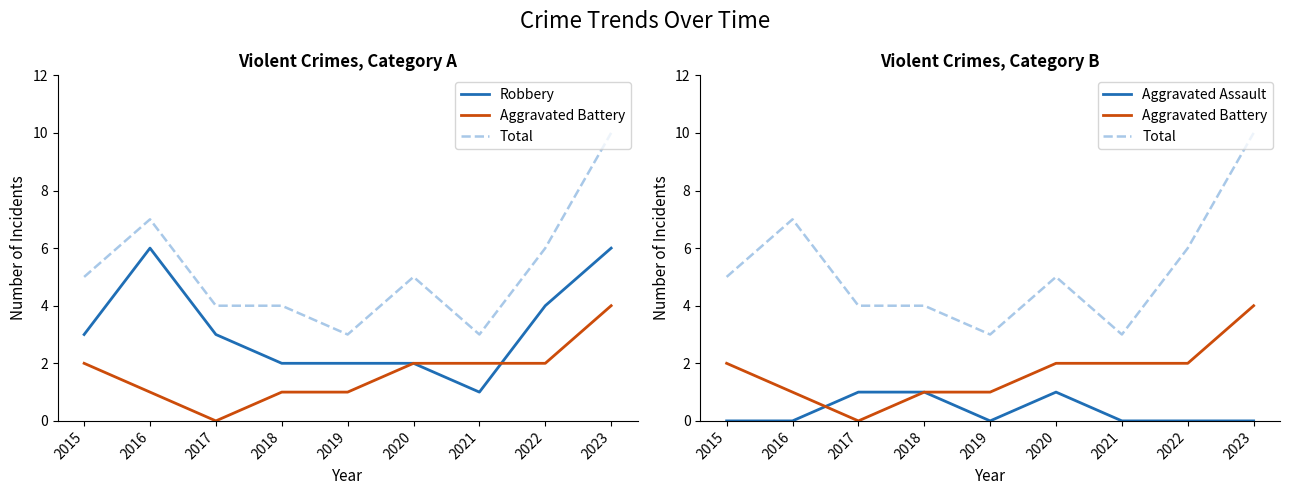

What is the difference between the maximum and minimum values in the Aggravated Assault series?

1